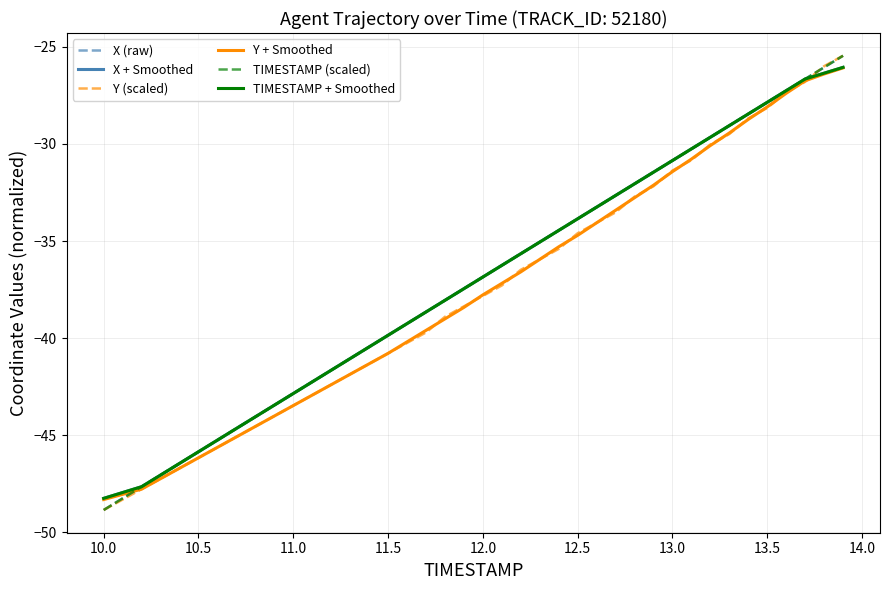

What is the lowest value of the X + Smoothed series?

-48.2